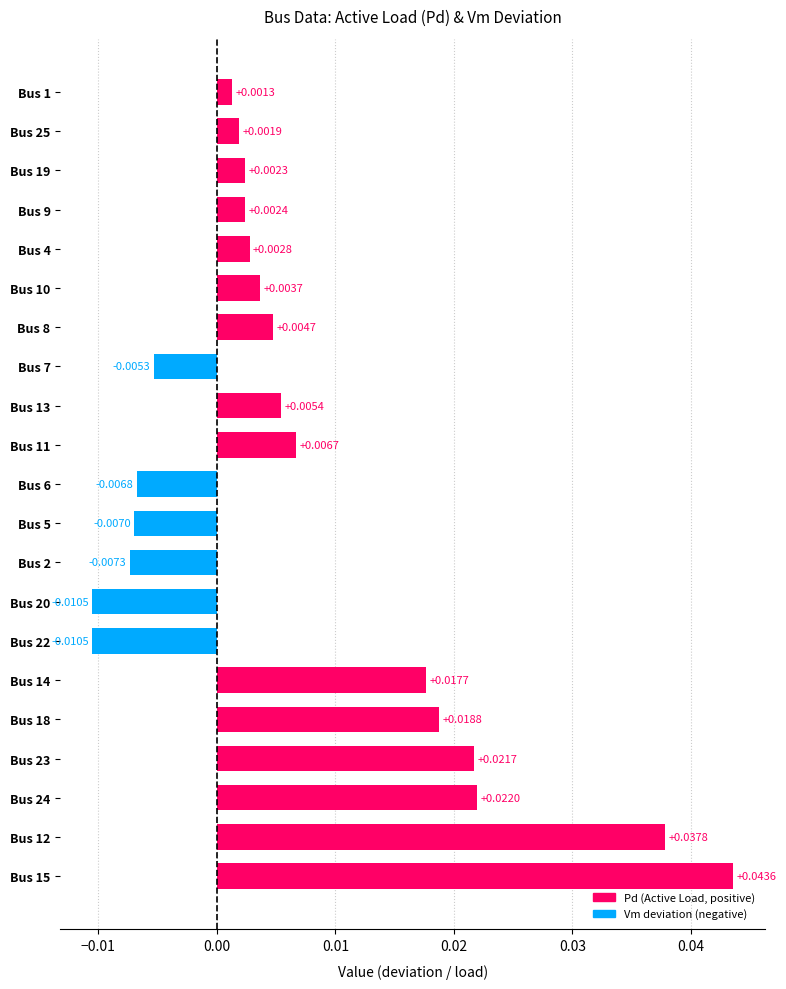

Does the chart contain any negative values?

Yes